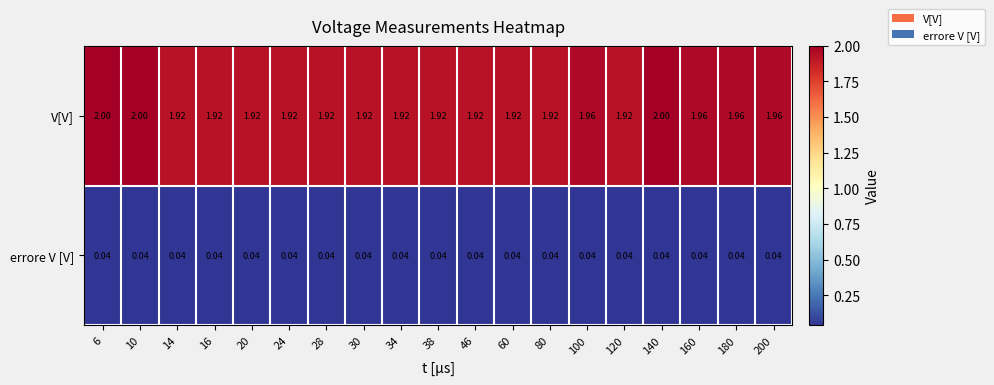

Rank the series by their maximum value, from lowest to highest.

errore V [V], V[V]